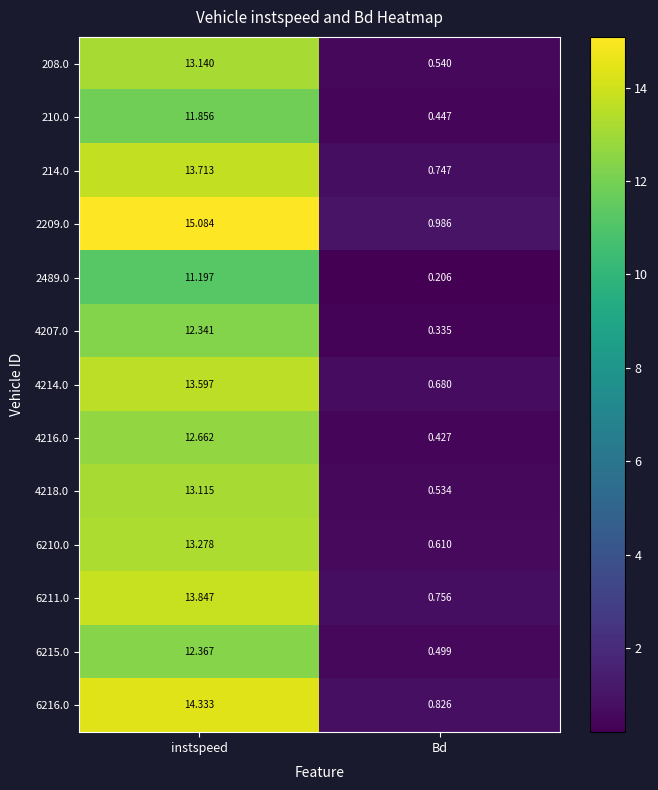

Where does the 4214.0 series first go above 13?

instspeed